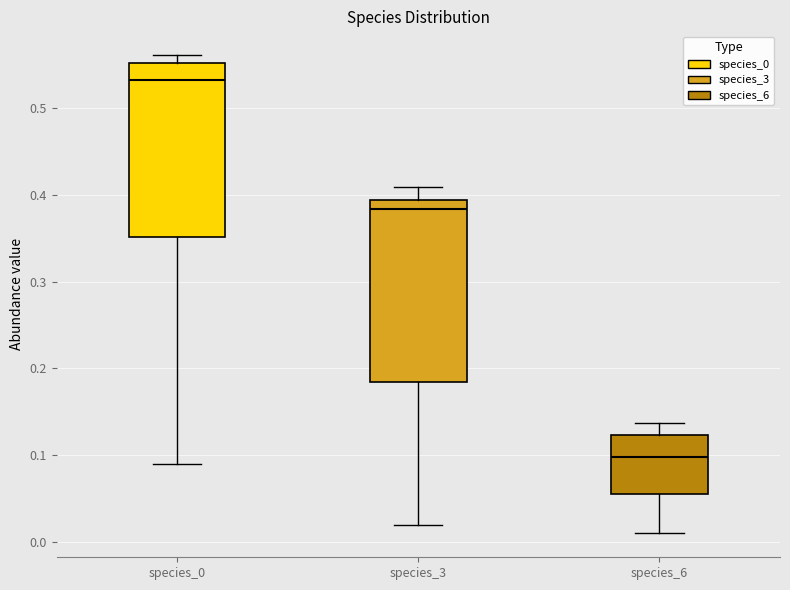

Reading left to right, transcribe this box plot: for each box, give where its median line is, the range the box spans, and where its two whiskers end, as read against the y-axis. The values are not printed on the chart, so give them approximately, as read against the axis.

species_0: median 0.53, box 0.35 to 0.55, whiskers 0.09 to 0.56
species_3: median 0.38, box 0.18 to 0.39, whiskers 0.02 to 0.41
species_6: median 0.10, box 0.06 to 0.12, whiskers 0.01 to 0.14